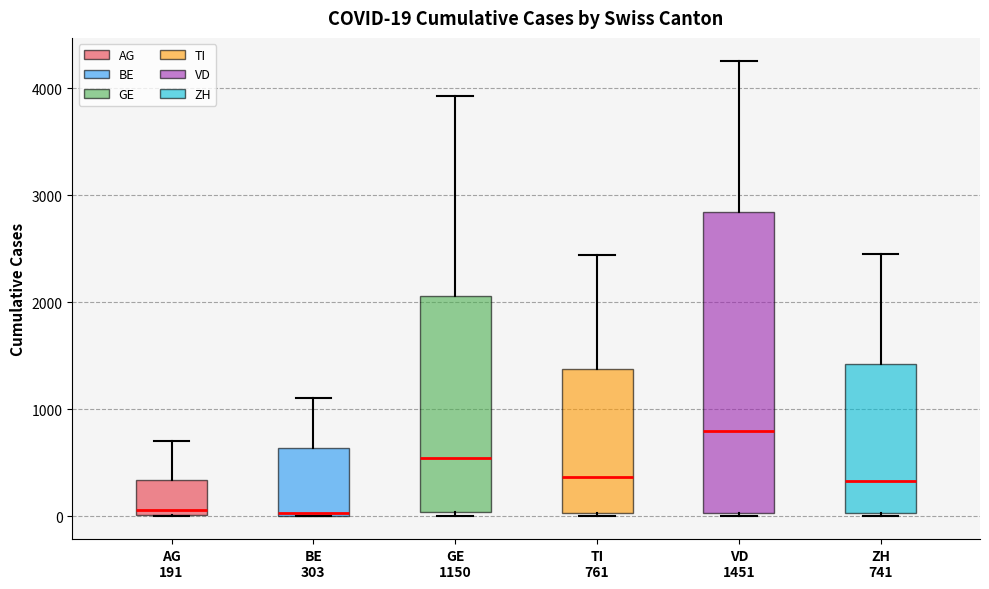

Comparing the boxes themselves (not the whiskers), which one is the tallest?

VD 1451